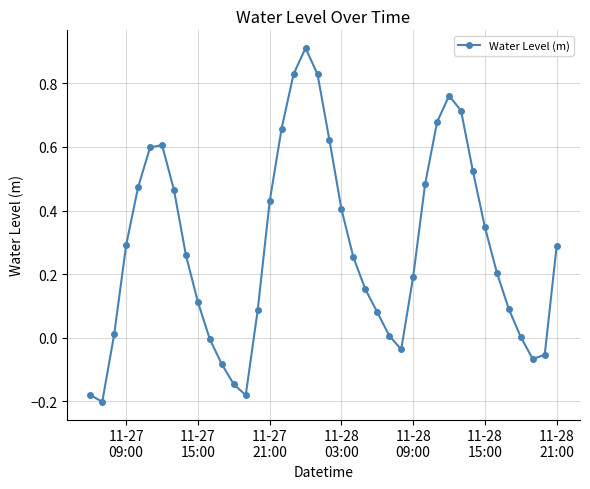

What is the difference between the maximum and minimum values?

1.1